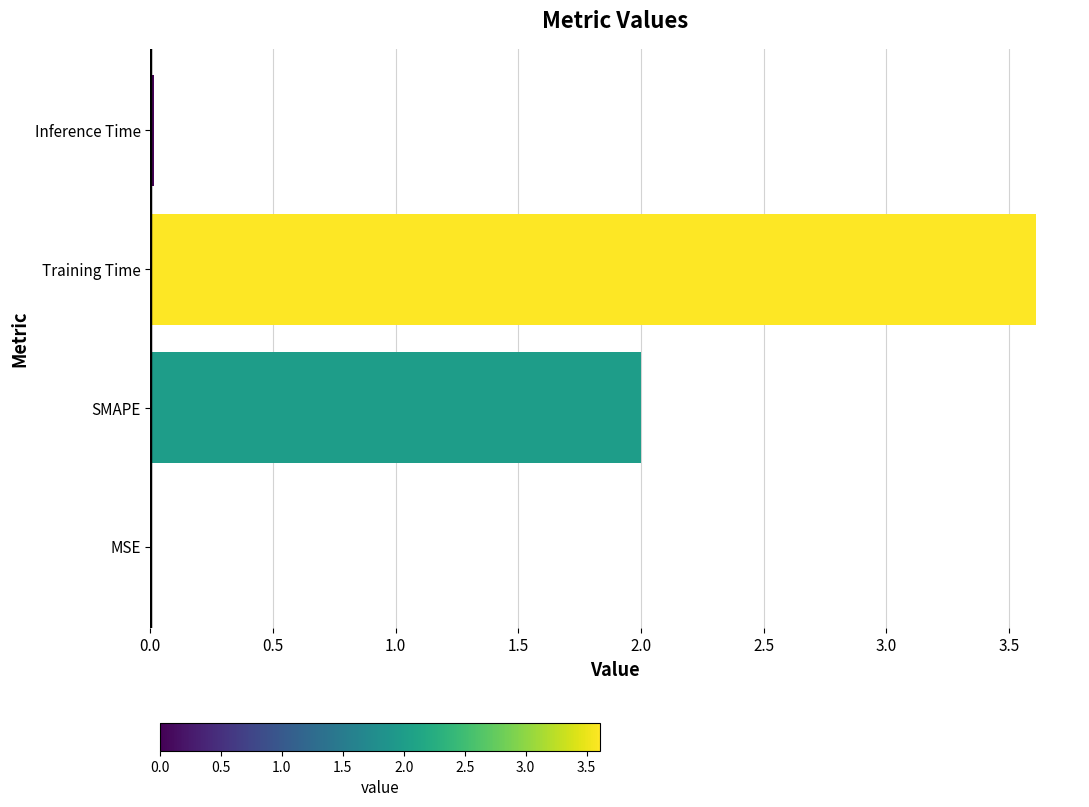

Between SMAPE and MSE, which is larger?

SMAPE